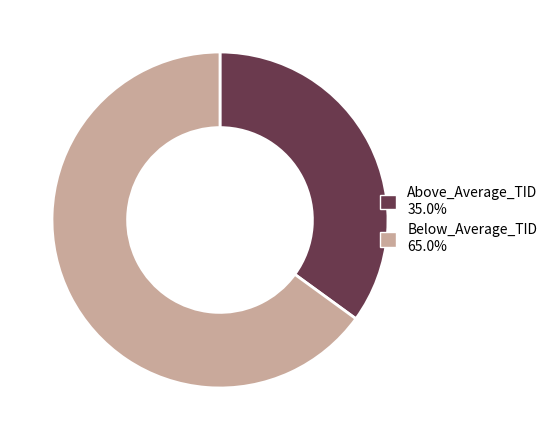

Is Below_Average_TID the majority of the pie?

Yes